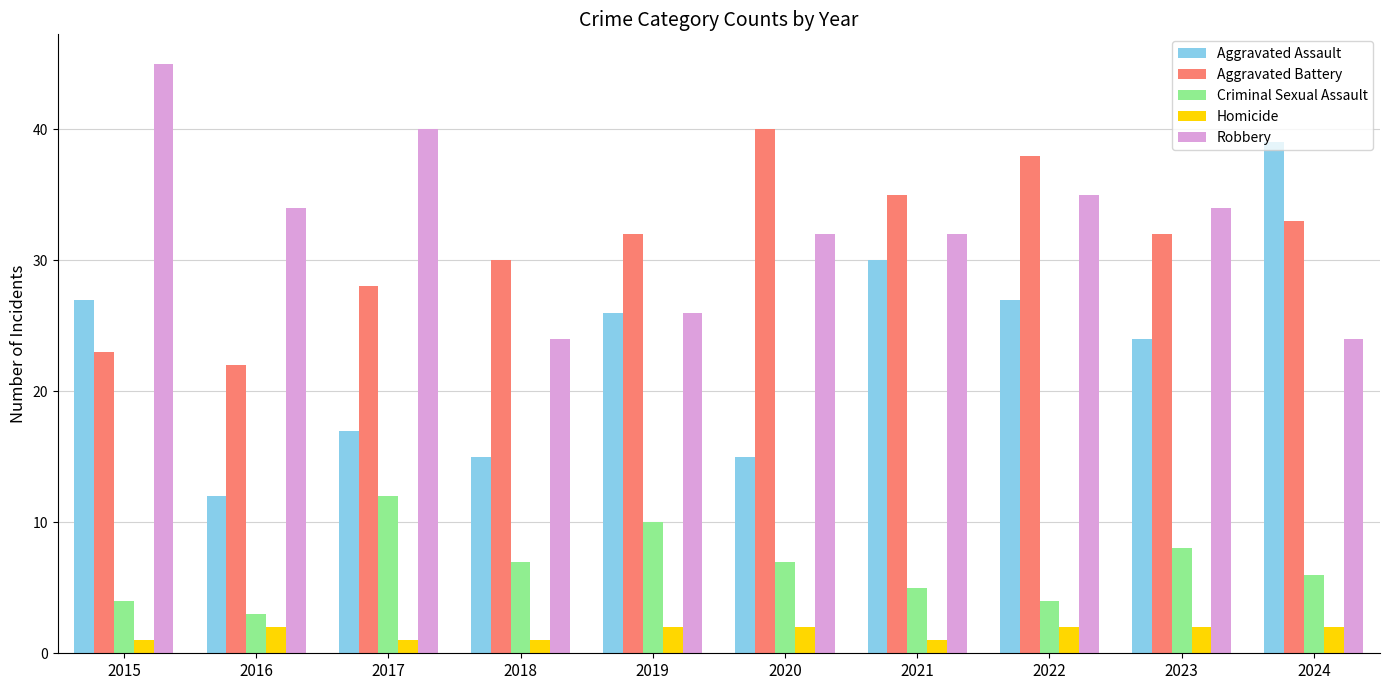

At how many categories does at least one series exceed 19?

10